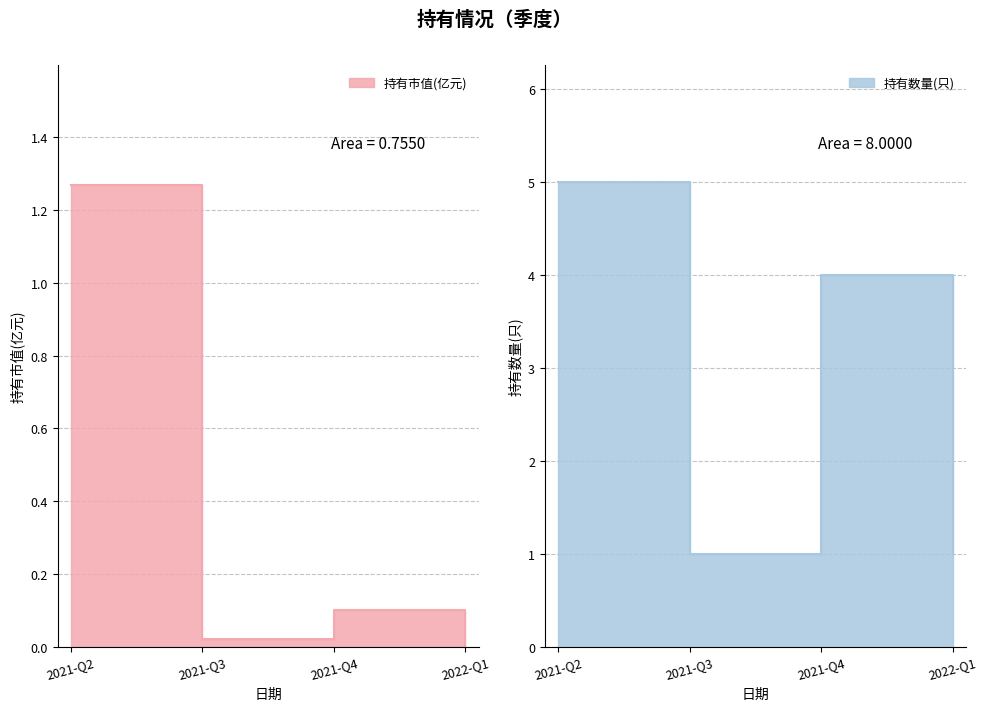

The 持有市值(亿元) series shows 0.5 at 2022-Q1. True or false?

False